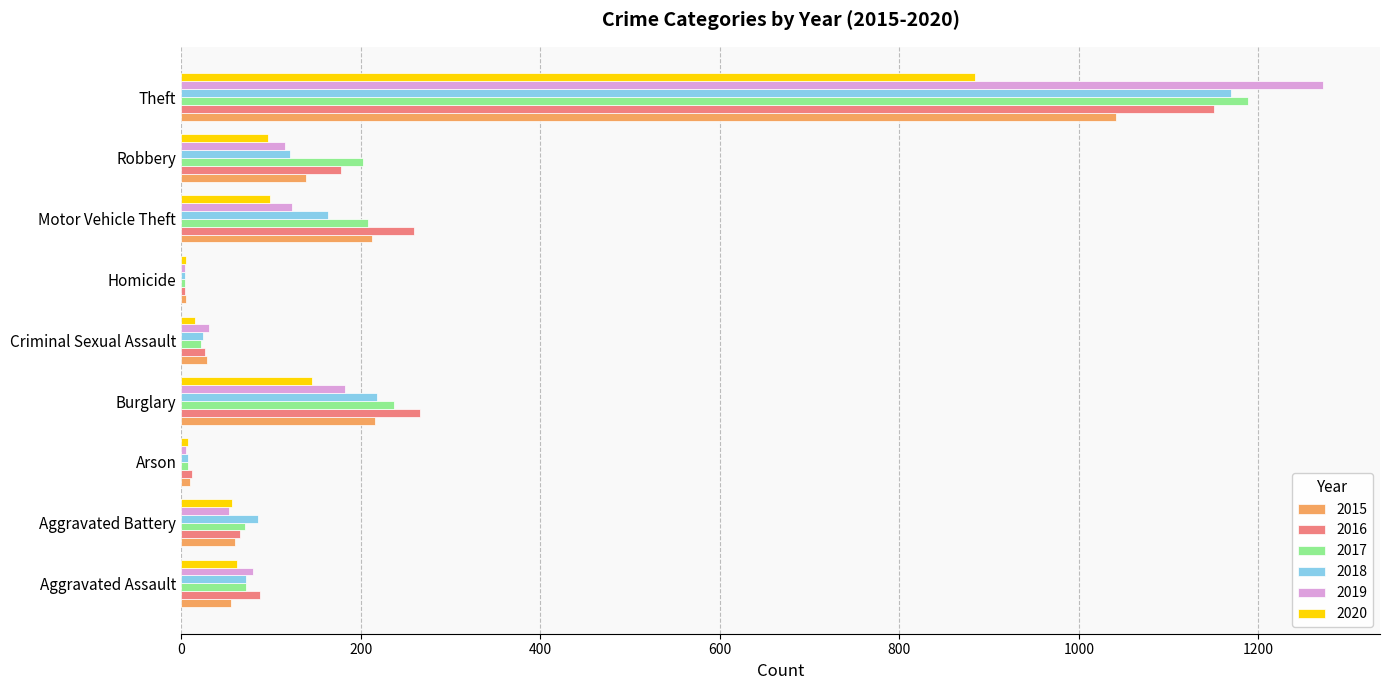

Is it true that 2019 equals 586 at Theft?

False